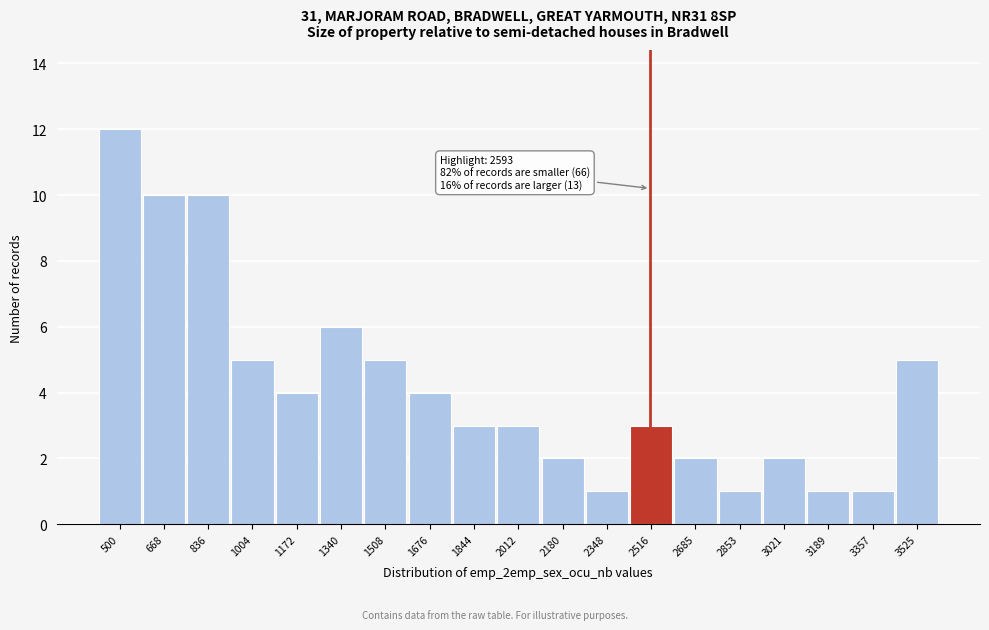

Reading left to right, what are all the values shown in this chart?

500=12	668=10	836=10	1004=5	1172=4	1340=6	1508=5	1676=4	1844=3	2012=3	2180=2	2348=1	2516=3	2685=2	2853=1	3021=2	3189=1	3357=1	3525=5